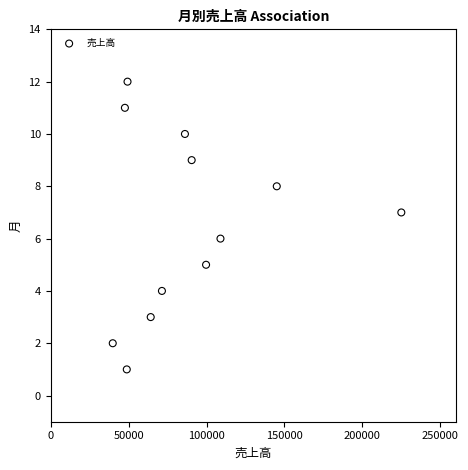

What is the range of X values (max minus min)?

185160